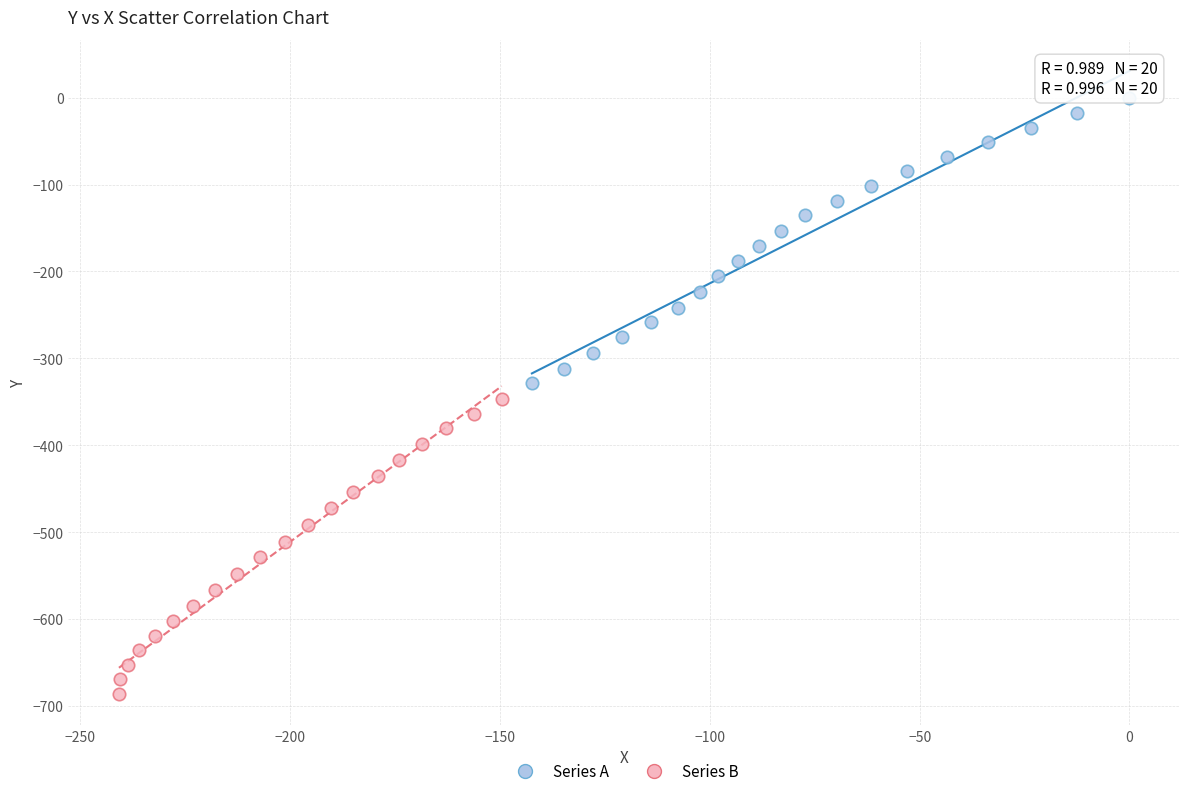

Which series has the widest spread of Y values?

Series B